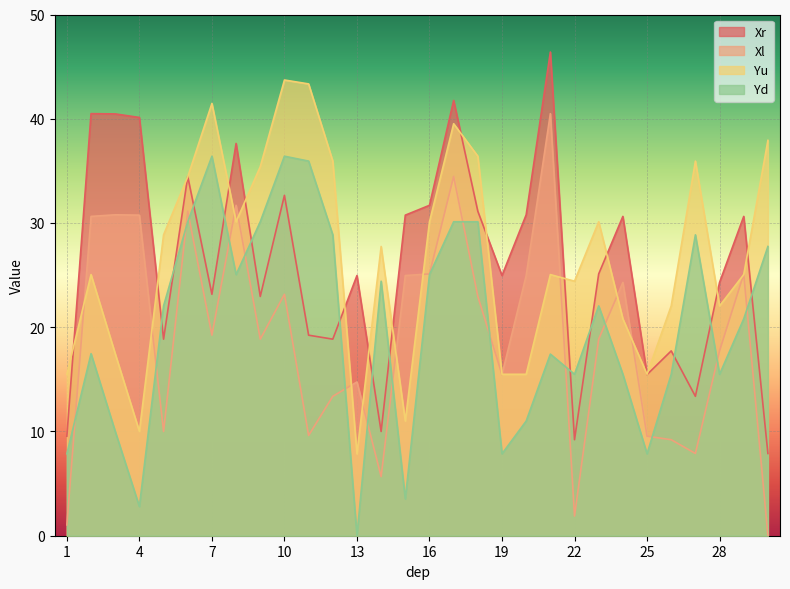

What is the spread (max minus min) of values at 6?

4.3